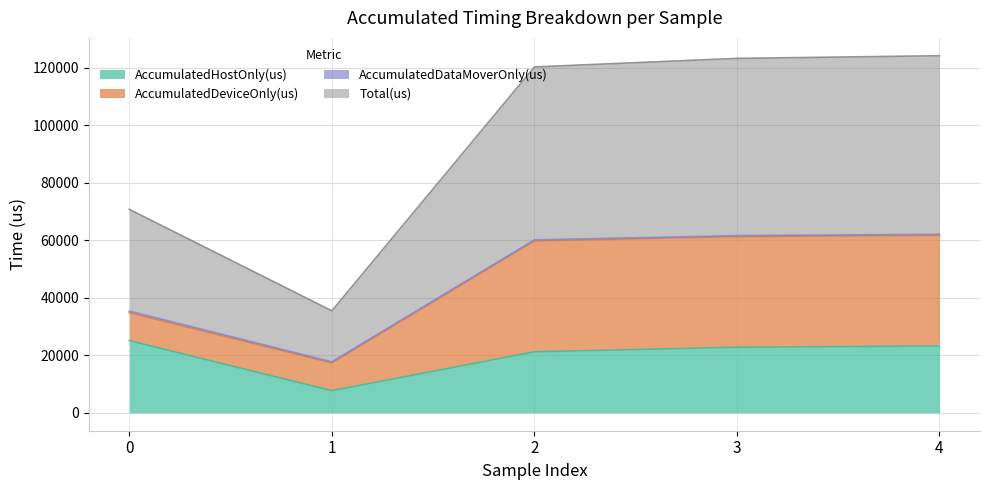

What is the lowest value of the AccumulatedHostOnly(us) series?

7709.0